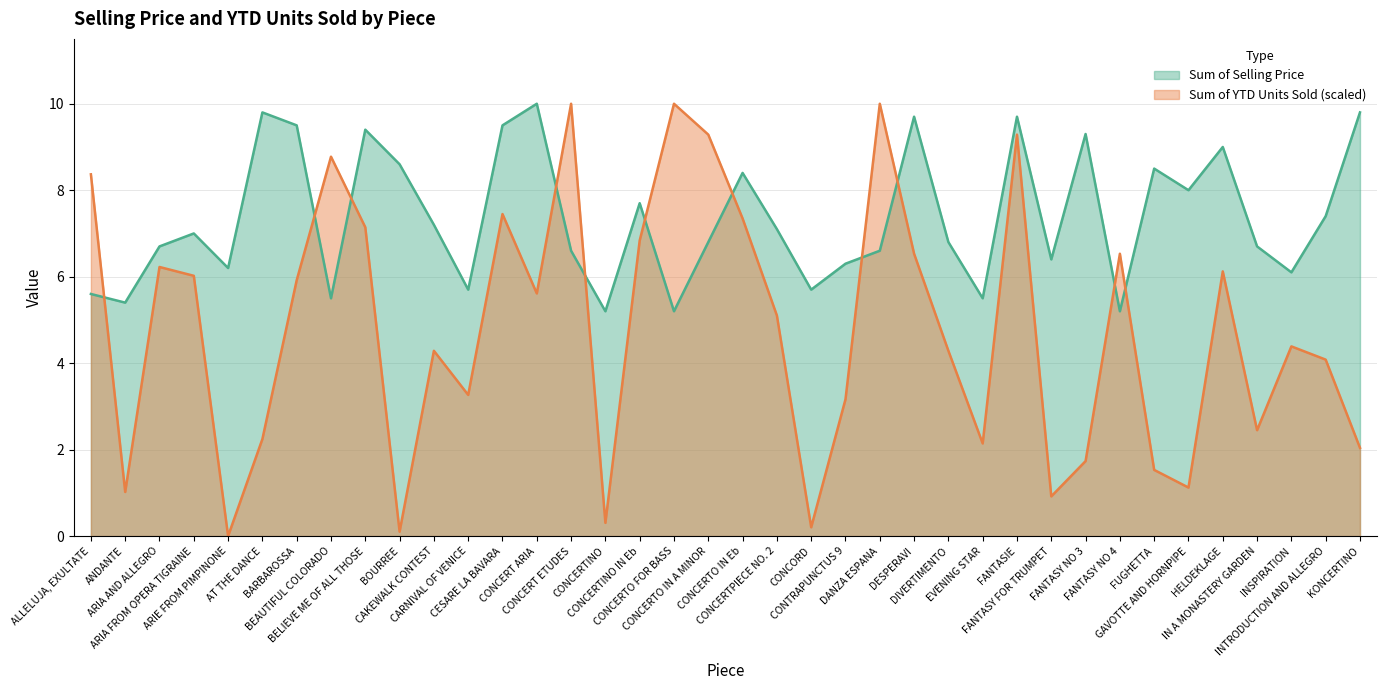

What is the sum of the Sum of YTD Units Sold values at FUGHETTA and CAKEWALK CONTEST?

5.8